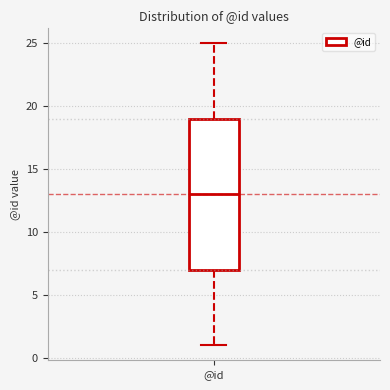

Transcribe this box plot: give where the median line is, the range the box spans, and where the two whiskers end, as read against the y-axis. The values are not printed on the chart, so give them approximately, as read against the axis.

median 13, box 7 to 19, whiskers 1 to 25